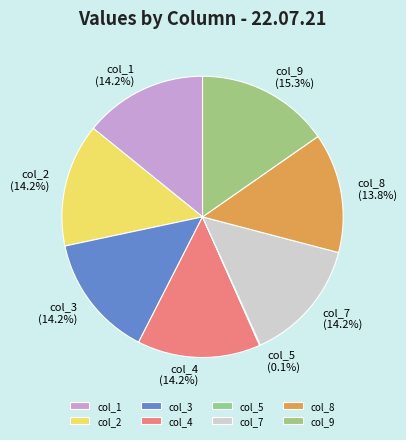

Does any single category account for the majority?

No